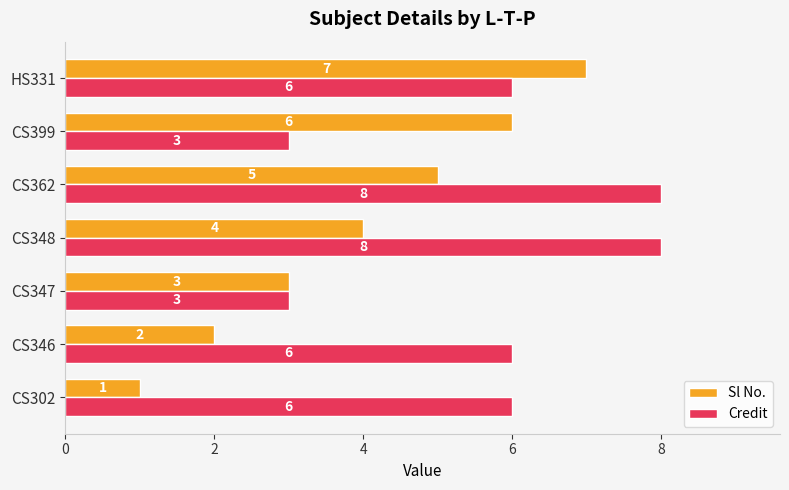

At how many categories does at least one series exceed 2?

7